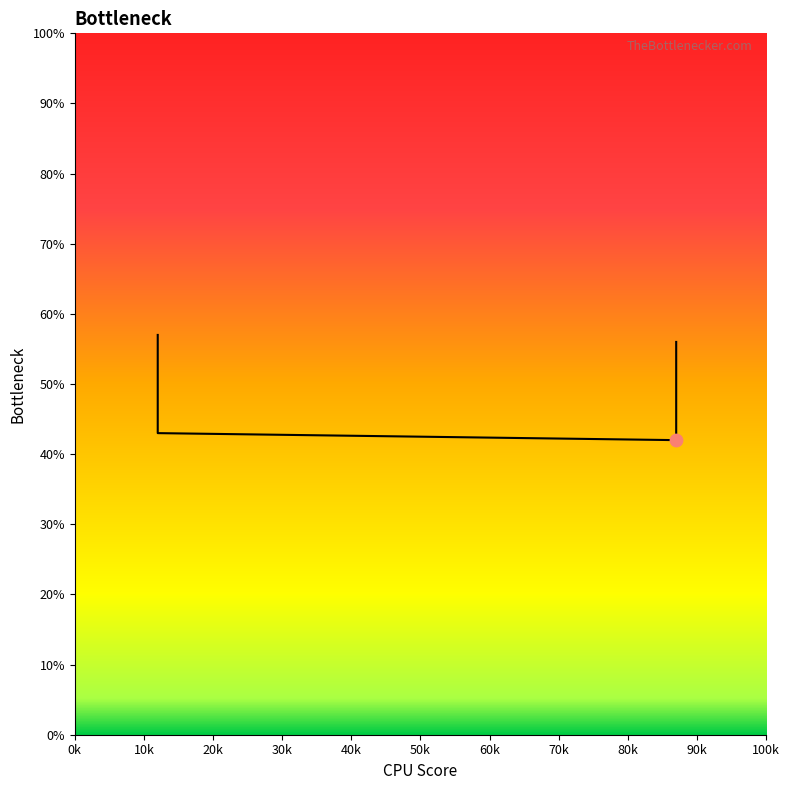

Which has a higher value, 0.12 or 0.12?

0.12